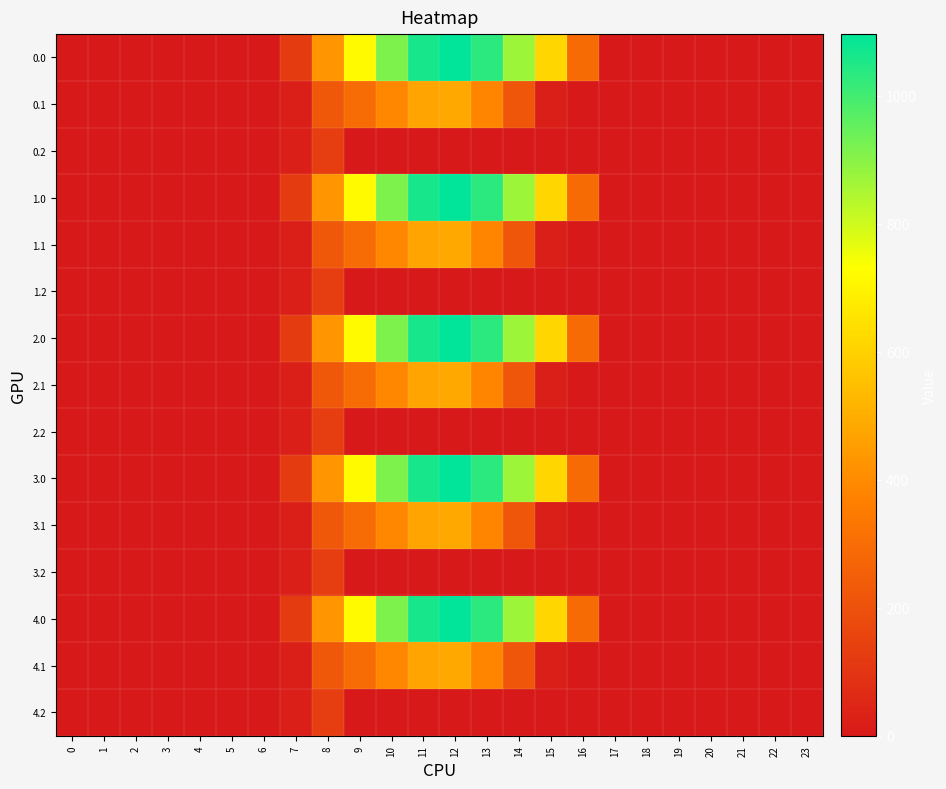

Count the number of categories in the chart.

24